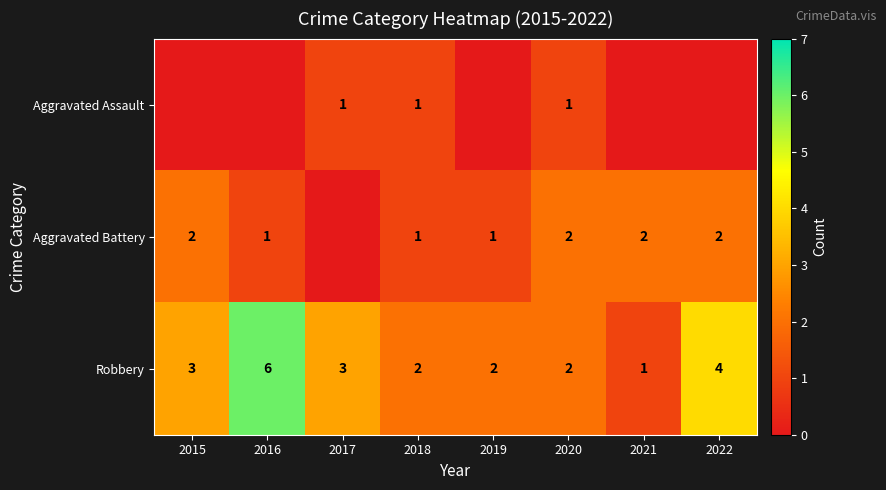

What is the spread (max minus min) of values at 2019?

2